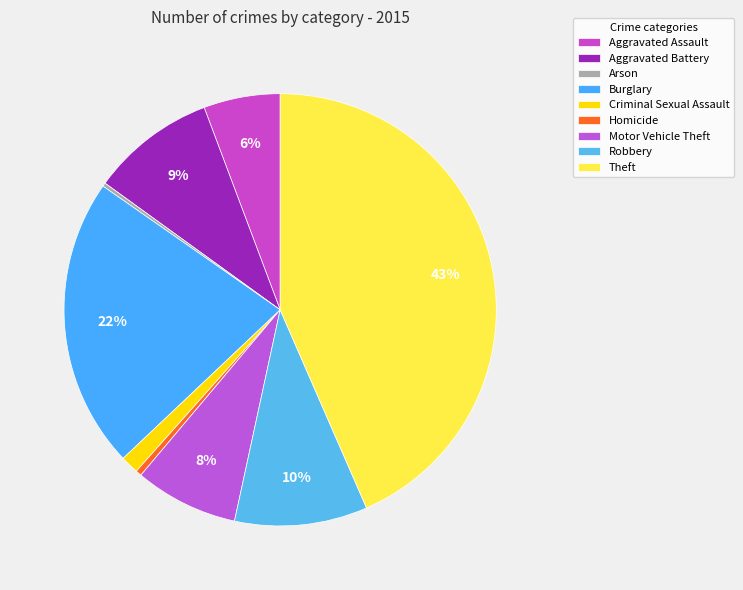

What portion of the pie excludes Burglary?

78.2%